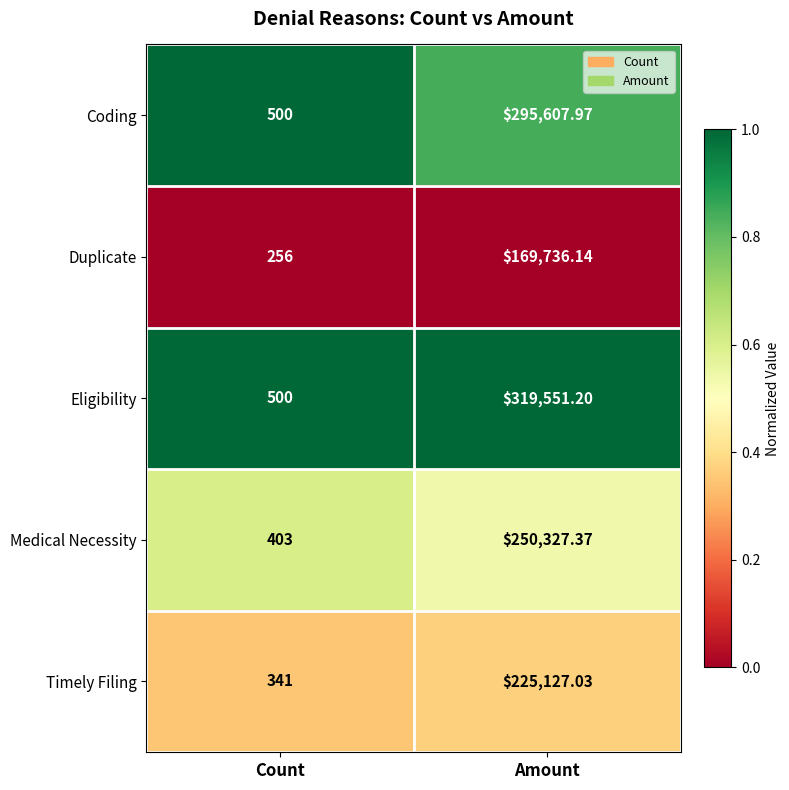

List the labels in order of Medical Necessity value, smallest first.

Count, Amount